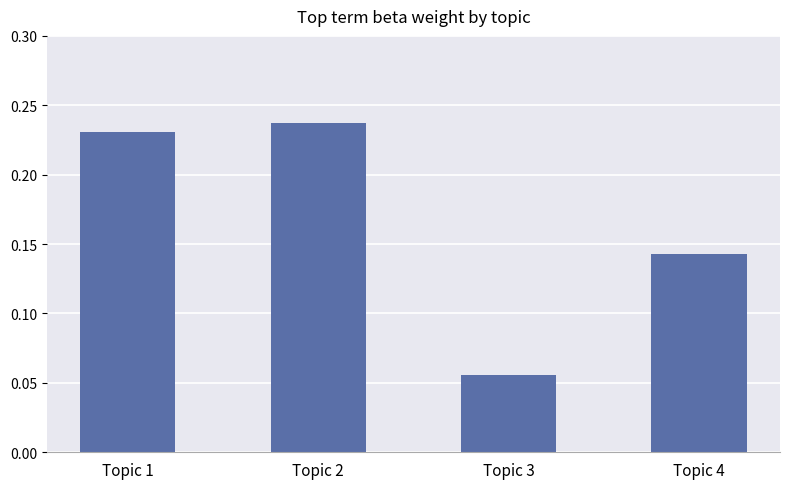

Where is the data nearest to the value 0?

Topic 3